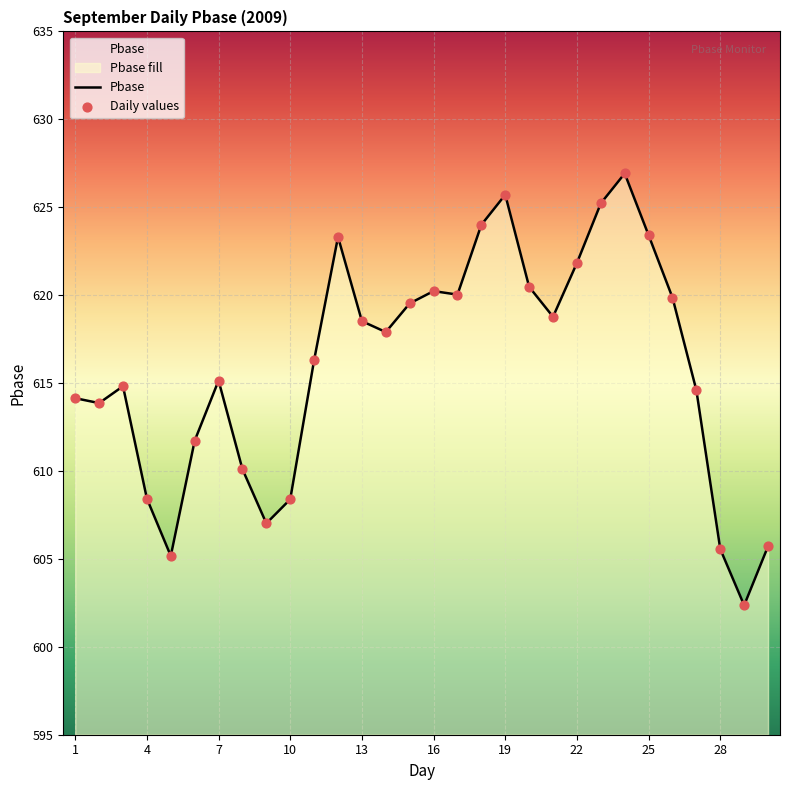

Which series reaches the maximum Y coordinate?

Pbase